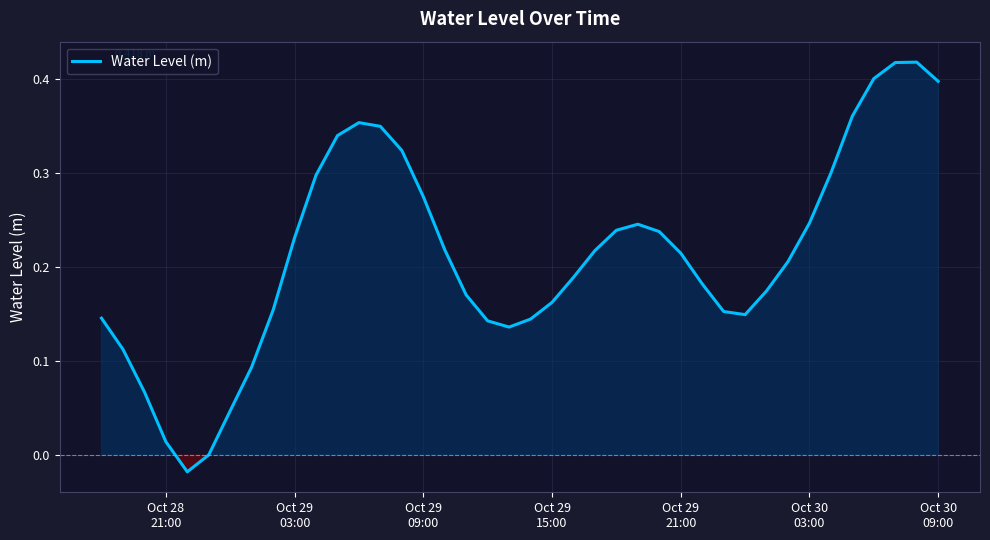

How many interior local valleys (lower than both neighbors) does the data have?

3